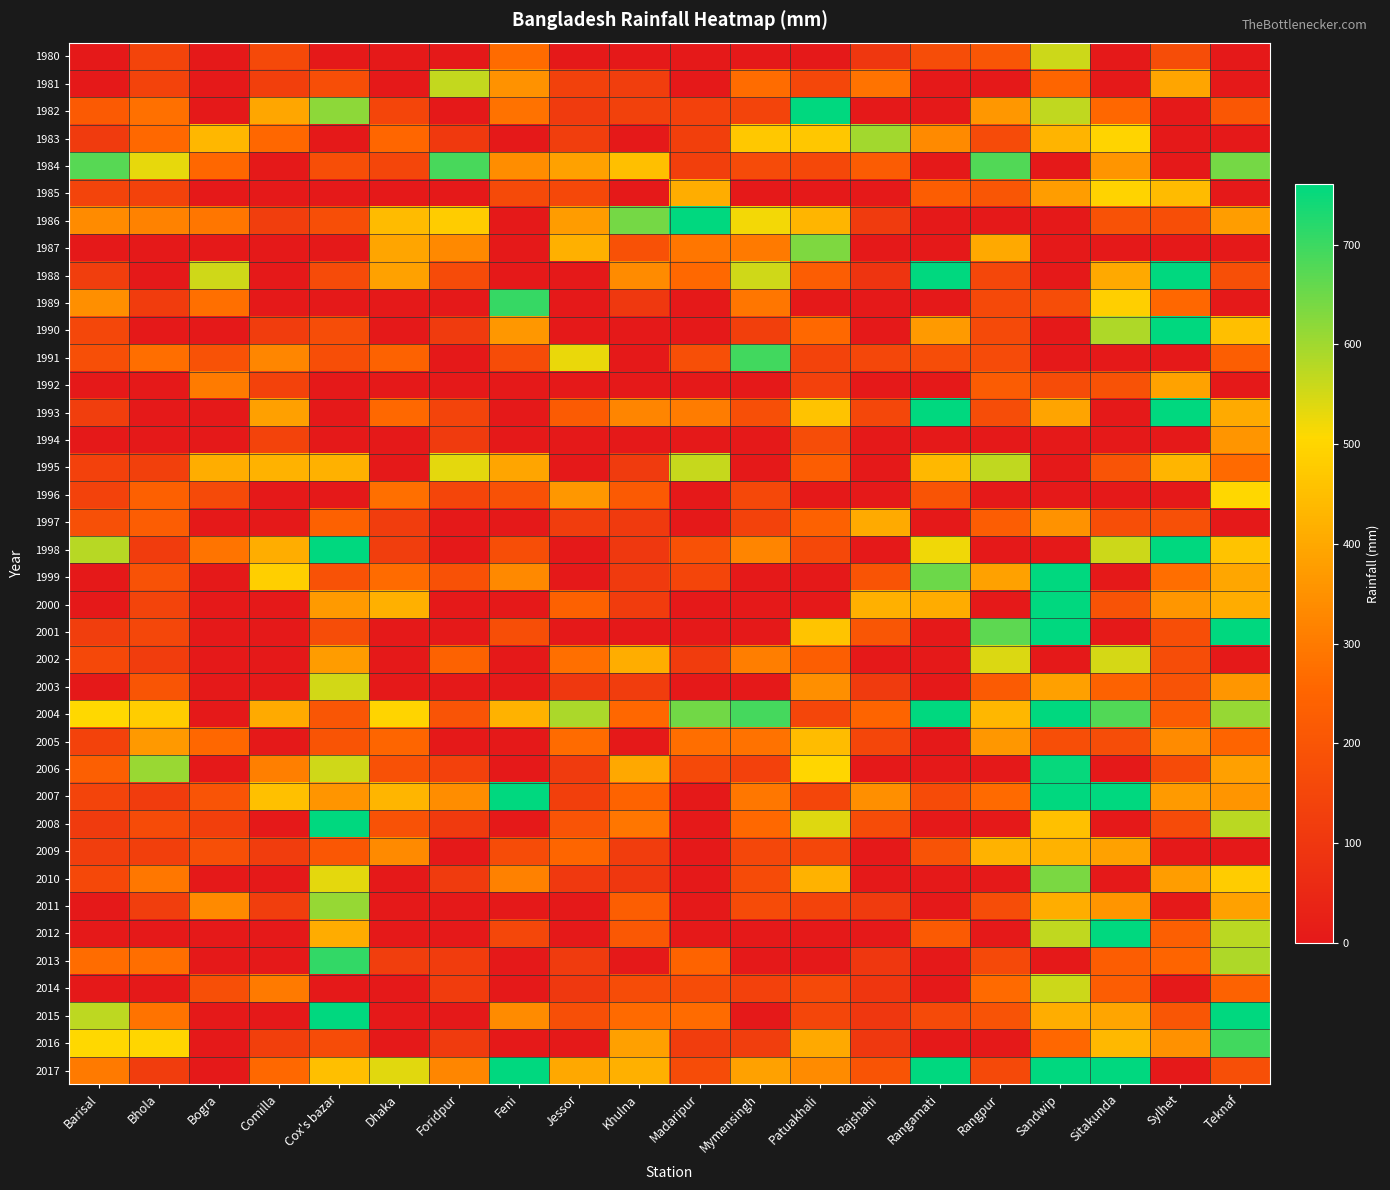

Reading left to right, extract all data points from this chart.

1980: Barisal=0	Bhola=145	Bogra=0	Comilla=160	Cox's bazar=0	Dhaka=0	Foridpur=0	Feni=267	Jessor=0	Khulna=0	Madaripur=0	Mymensingh=0	Patuakhali=0	Rajshahi=100	Rangamati=175	Rangpur=205	Sandwip=556	Sitakunda=0	Sylhet=174	Teknaf=0
1981: Barisal=0	Bhola=142	Bogra=0	Comilla=126	Cox's bazar=177	Dhaka=0	Foridpur=565	Feni=351	Jessor=133	Khulna=122	Madaripur=0	Mymensingh=270	Patuakhali=152	Rajshahi=283	Rangamati=0	Rangpur=0	Sandwip=250	Sitakunda=0	Sylhet=394	Teknaf=0
1982: Barisal=216	Bhola=279	Bogra=0	Comilla=398	Cox's bazar=620	Dhaka=146	Foridpur=0	Feni=280	Jessor=113	Khulna=131	Madaripur=134	Mymensingh=144	Patuakhali=942	Rajshahi=0	Rangamati=0	Rangpur=363	Sandwip=568	Sitakunda=258	Sylhet=0	Teknaf=208
1983: Barisal=114	Bhola=260	Bogra=433	Comilla=258	Cox's bazar=0	Dhaka=255	Foridpur=109	Feni=0	Jessor=123	Khulna=0	Madaripur=125	Mymensingh=471	Patuakhali=467	Rajshahi=599	Rangamati=335	Rangpur=166	Sandwip=427	Sitakunda=499	Sylhet=0	Teknaf=0
1984: Barisal=672	Bhola=529	Bogra=258	Comilla=0	Cox's bazar=178	Dhaka=151	Foridpur=689	Feni=341	Jessor=385	Khulna=449	Madaripur=125	Mymensingh=165	Patuakhali=155	Rajshahi=220	Rangamati=0	Rangpur=678	Sandwip=0	Sitakunda=357	Sylhet=0	Teknaf=644
1985: Barisal=145	Bhola=139	Bogra=0	Comilla=0	Cox's bazar=0	Dhaka=0	Foridpur=0	Feni=161	Jessor=156	Khulna=0	Madaripur=412	Mymensingh=0	Patuakhali=0	Rajshahi=0	Rangamati=226	Rangpur=204	Sandwip=376	Sitakunda=496	Sylhet=441	Teknaf=0
1986: Barisal=338	Bhola=315	Bogra=291	Comilla=123	Cox's bazar=178	Dhaka=442	Foridpur=481	Feni=0	Jessor=374	Khulna=644	Madaripur=849	Mymensingh=518	Patuakhali=430	Rajshahi=113	Rangamati=0	Rangpur=0	Sandwip=0	Sitakunda=189	Sylhet=176	Teknaf=376
1987: Barisal=0	Bhola=0	Bogra=0	Comilla=0	Cox's bazar=0	Dhaka=394	Foridpur=332	Feni=0	Jessor=418	Khulna=186	Madaripur=290	Mymensingh=298	Patuakhali=635	Rajshahi=0	Rangamati=0	Rangpur=403	Sandwip=0	Sitakunda=0	Sylhet=0	Teknaf=0
1988: Barisal=124	Bhola=0	Bogra=554	Comilla=0	Cox's bazar=164	Dhaka=386	Foridpur=164	Feni=0	Jessor=0	Khulna=336	Madaripur=259	Mymensingh=553	Patuakhali=223	Rajshahi=92	Rangamati=806	Rangpur=152	Sandwip=0	Sitakunda=404	Sylhet=1045	Teknaf=179
1989: Barisal=346	Bhola=116	Bogra=276	Comilla=0	Cox's bazar=0	Dhaka=0	Foridpur=0	Feni=706	Jessor=0	Khulna=103	Madaripur=0	Mymensingh=291	Patuakhali=0	Rajshahi=0	Rangamati=0	Rangpur=159	Sandwip=175	Sitakunda=486	Sylhet=257	Teknaf=0
1990: Barisal=153	Bhola=0	Bogra=0	Comilla=120	Cox's bazar=173	Dhaka=0	Foridpur=115	Feni=365	Jessor=0	Khulna=0	Madaripur=0	Mymensingh=125	Patuakhali=259	Rajshahi=0	Rangamati=370	Rangpur=161	Sandwip=0	Sitakunda=587	Sylhet=763	Teknaf=450
1991: Barisal=181	Bhola=272	Bogra=190	Comilla=325	Cox's bazar=177	Dhaka=243	Foridpur=0	Feni=172	Jessor=526	Khulna=0	Madaripur=179	Mymensingh=694	Patuakhali=140	Rajshahi=154	Rangamati=174	Rangpur=164	Sandwip=0	Sitakunda=0	Sylhet=0	Teknaf=229
1992: Barisal=0	Bhola=0	Bogra=302	Comilla=139	Cox's bazar=0	Dhaka=0	Foridpur=0	Feni=0	Jessor=0	Khulna=0	Madaripur=0	Mymensingh=0	Patuakhali=136	Rajshahi=0	Rangamati=0	Rangpur=220	Sandwip=171	Sitakunda=190	Sylhet=389	Teknaf=0
1993: Barisal=123	Bhola=0	Bogra=0	Comilla=382	Cox's bazar=0	Dhaka=260	Foridpur=143	Feni=0	Jessor=217	Khulna=321	Madaripur=304	Mymensingh=181	Patuakhali=458	Rajshahi=153	Rangamati=1012	Rangpur=173	Sandwip=390	Sitakunda=0	Sylhet=844	Teknaf=407
1994: Barisal=0	Bhola=0	Bogra=0	Comilla=142	Cox's bazar=0	Dhaka=0	Foridpur=115	Feni=0	Jessor=0	Khulna=0	Madaripur=0	Mymensingh=0	Patuakhali=175	Rajshahi=0	Rangamati=0	Rangpur=0	Sandwip=0	Sitakunda=0	Sylhet=0	Teknaf=359
1995: Barisal=134	Bhola=128	Bogra=413	Comilla=422	Cox's bazar=420	Dhaka=0	Foridpur=534	Feni=395	Jessor=0	Khulna=113	Madaripur=562	Mymensingh=0	Patuakhali=228	Rajshahi=0	Rangamati=434	Rangpur=570	Sandwip=0	Sitakunda=196	Sylhet=428	Teknaf=263
1996: Barisal=137	Bhola=235	Bogra=161	Comilla=0	Cox's bazar=0	Dhaka=275	Foridpur=146	Feni=187	Jessor=363	Khulna=215	Madaripur=0	Mymensingh=156	Patuakhali=0	Rajshahi=0	Rangamati=198	Rangpur=0	Sandwip=0	Sitakunda=0	Sylhet=0	Teknaf=503
1997: Barisal=183	Bhola=225	Bogra=0	Comilla=0	Cox's bazar=239	Dhaka=121	Foridpur=0	Feni=0	Jessor=120	Khulna=112	Madaripur=0	Mymensingh=138	Patuakhali=238	Rajshahi=405	Rangamati=0	Rangpur=224	Sandwip=351	Sitakunda=177	Sylhet=182	Teknaf=0
1998: Barisal=578	Bhola=116	Bogra=288	Comilla=413	Cox's bazar=800	Dhaka=122	Foridpur=0	Feni=178	Jessor=0	Khulna=103	Madaripur=186	Mymensingh=322	Patuakhali=156	Rajshahi=0	Rangamati=521	Rangpur=0	Sandwip=0	Sitakunda=557	Sylhet=948	Teknaf=460
1999: Barisal=0	Bhola=189	Bogra=0	Comilla=485	Cox's bazar=190	Dhaka=266	Foridpur=185	Feni=330	Jessor=0	Khulna=112	Madaripur=147	Mymensingh=0	Patuakhali=0	Rajshahi=199	Rangamati=652	Rangpur=384	Sandwip=758	Sitakunda=0	Sylhet=271	Teknaf=398
2000: Barisal=0	Bhola=144	Bogra=0	Comilla=0	Cox's bazar=371	Dhaka=417	Foridpur=0	Feni=0	Jessor=239	Khulna=117	Madaripur=0	Mymensingh=0	Patuakhali=0	Rajshahi=419	Rangamati=409	Rangpur=0	Sandwip=867	Sitakunda=191	Sylhet=362	Teknaf=408
2001: Barisal=123	Bhola=153	Bogra=0	Comilla=0	Cox's bazar=175	Dhaka=0	Foridpur=0	Feni=176	Jessor=0	Khulna=0	Madaripur=0	Mymensingh=0	Patuakhali=463	Rajshahi=203	Rangamati=0	Rangpur=668	Sandwip=2777	Sitakunda=0	Sylhet=176	Teknaf=828
2002: Barisal=156	Bhola=119	Bogra=0	Comilla=0	Cox's bazar=374	Dhaka=0	Foridpur=241	Feni=0	Jessor=276	Khulna=411	Madaripur=117	Mymensingh=309	Patuakhali=230	Rajshahi=0	Rangamati=0	Rangpur=541	Sandwip=0	Sitakunda=548	Sylhet=173	Teknaf=0
2003: Barisal=0	Bhola=201	Bogra=0	Comilla=0	Cox's bazar=551	Dhaka=0	Foridpur=0	Feni=0	Jessor=104	Khulna=121	Madaripur=0	Mymensingh=0	Patuakhali=347	Rajshahi=113	Rangamati=0	Rangpur=219	Sandwip=381	Sitakunda=243	Sylhet=191	Teknaf=360
2004: Barisal=508	Bhola=484	Bogra=0	Comilla=407	Cox's bazar=205	Dhaka=497	Foridpur=195	Feni=423	Jessor=590	Khulna=257	Madaripur=645	Mymensingh=690	Patuakhali=150	Rajshahi=247	Rangamati=824	Rangpur=433	Sandwip=2811	Sitakunda=679	Sylhet=221	Teknaf=611
2005: Barisal=138	Bhola=368	Bogra=257	Comilla=0	Cox's bazar=199	Dhaka=250	Foridpur=0	Feni=0	Jessor=267	Khulna=0	Madaripur=272	Mymensingh=282	Patuakhali=444	Rajshahi=151	Rangamati=0	Rangpur=363	Sandwip=176	Sitakunda=174	Sylhet=336	Teknaf=248
2006: Barisal=232	Bhola=607	Bogra=0	Comilla=310	Cox's bazar=553	Dhaka=185	Foridpur=134	Feni=0	Jessor=113	Khulna=401	Madaripur=158	Mymensingh=134	Patuakhali=500	Rajshahi=0	Rangamati=0	Rangpur=0	Sandwip=752	Sitakunda=0	Sylhet=168	Teknaf=382
2007: Barisal=144	Bhola=117	Bogra=195	Comilla=452	Cox's bazar=358	Dhaka=430	Foridpur=340	Feni=798	Jessor=126	Khulna=244	Madaripur=0	Mymensingh=294	Patuakhali=151	Rajshahi=347	Rangamati=169	Rangpur=263	Sandwip=816	Sitakunda=890	Sylhet=371	Teknaf=357
2008: Barisal=115	Bhola=168	Bogra=125	Comilla=0	Cox's bazar=797	Dhaka=190	Foridpur=112	Feni=0	Jessor=194	Khulna=290	Madaripur=0	Mymensingh=259	Patuakhali=539	Rajshahi=170	Rangamati=0	Rangpur=0	Sandwip=452	Sitakunda=0	Sylhet=164	Teknaf=576
2009: Barisal=124	Bhola=127	Bogra=180	Comilla=121	Cox's bazar=207	Dhaka=333	Foridpur=0	Feni=171	Jessor=250	Khulna=120	Madaripur=0	Mymensingh=154	Patuakhali=152	Rajshahi=0	Rangamati=192	Rangpur=422	Sandwip=422	Sitakunda=385	Sylhet=0	Teknaf=0
2010: Barisal=155	Bhola=292	Bogra=0	Comilla=0	Cox's bazar=533	Dhaka=0	Foridpur=113	Feni=313	Jessor=106	Khulna=101	Madaripur=0	Mymensingh=167	Patuakhali=424	Rajshahi=0	Rangamati=0	Rangpur=0	Sandwip=638	Sitakunda=0	Sylhet=376	Teknaf=481
2011: Barisal=0	Bhola=123	Bogra=333	Comilla=123	Cox's bazar=612	Dhaka=0	Foridpur=0	Feni=0	Jessor=0	Khulna=231	Madaripur=0	Mymensingh=169	Patuakhali=142	Rajshahi=114	Rangamati=0	Rangpur=174	Sandwip=413	Sitakunda=359	Sylhet=0	Teknaf=385
2012: Barisal=0	Bhola=0	Bogra=0	Comilla=0	Cox's bazar=410	Dhaka=0	Foridpur=0	Feni=154	Jessor=0	Khulna=210	Madaripur=0	Mymensingh=0	Patuakhali=0	Rajshahi=0	Rangamati=216	Rangpur=0	Sandwip=568	Sitakunda=874	Sylhet=233	Teknaf=574
2013: Barisal=268	Bhola=272	Bogra=0	Comilla=0	Cox's bazar=709	Dhaka=122	Foridpur=117	Feni=0	Jessor=114	Khulna=0	Madaripur=245	Mymensingh=0	Patuakhali=0	Rajshahi=99	Rangamati=0	Rangpur=160	Sandwip=0	Sitakunda=227	Sylhet=248	Teknaf=587
2014: Barisal=0	Bhola=0	Bogra=180	Comilla=300	Cox's bazar=0	Dhaka=0	Foridpur=117	Feni=0	Jessor=104	Khulna=171	Madaripur=172	Mymensingh=134	Patuakhali=160	Rajshahi=98	Rangamati=0	Rangpur=262	Sandwip=558	Sitakunda=225	Sylhet=0	Teknaf=241
2015: Barisal=572	Bhola=284	Bogra=0	Comilla=0	Cox's bazar=1520	Dhaka=0	Foridpur=0	Feni=337	Jessor=179	Khulna=263	Madaripur=267	Mymensingh=0	Patuakhali=150	Rajshahi=100	Rangamati=162	Rangpur=191	Sandwip=412	Sitakunda=393	Sylhet=204	Teknaf=1183
2016: Barisal=506	Bhola=502	Bogra=0	Comilla=126	Cox's bazar=171	Dhaka=0	Foridpur=113	Feni=0	Jessor=0	Khulna=383	Madaripur=121	Mymensingh=124	Patuakhali=404	Rajshahi=102	Rangamati=0	Rangpur=0	Sandwip=257	Sitakunda=435	Sylhet=348	Teknaf=695
2017: Barisal=300	Bhola=120	Bogra=0	Comilla=260	Cox's bazar=449	Dhaka=537	Foridpur=324	Feni=802	Jessor=401	Khulna=417	Madaripur=171	Mymensingh=384	Patuakhali=337	Rajshahi=199	Rangamati=782	Rangpur=159	Sandwip=767	Sitakunda=1115	Sylhet=0	Teknaf=181